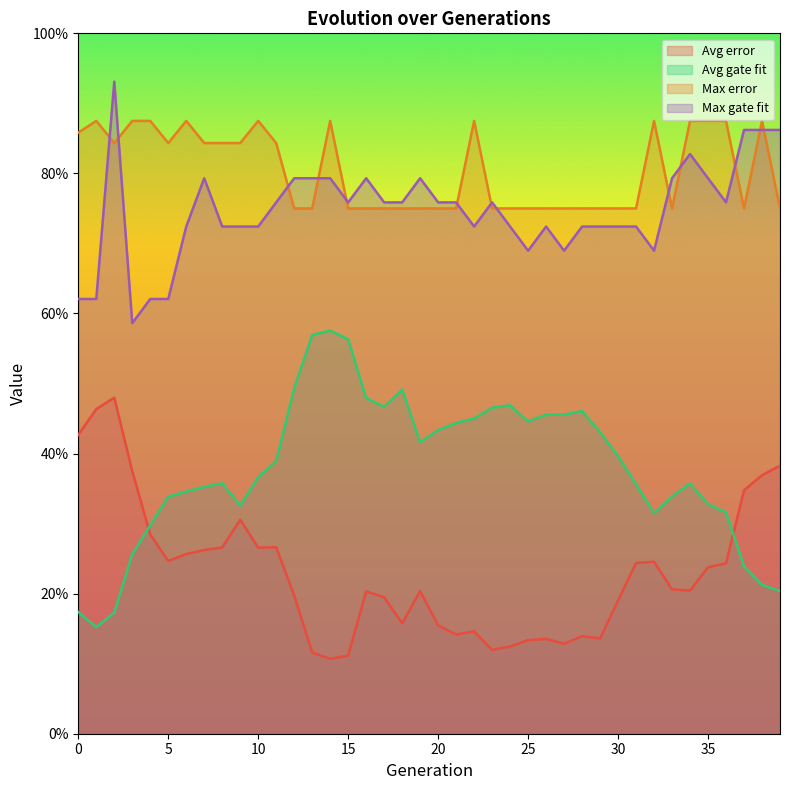

Reading left to right, what are all the values shown in this chart?

Avg error: 0=0.4	1=0.5	2=0.5	3=0.4	4=0.3	5=0.2	6=0.3	7=0.3	8=0.3	9=0.3	10=0.3	11=0.3	12=0.2	13=0.1	14=0.1	15=0.1	16=0.2	17=0.2	18=0.2	19=0.2	20=0.2	21=0.1	22=0.1	23=0.1	24=0.1	25=0.1	26=0.1	27=0.1	28=0.1	29=0.1	30=0.2	31=0.2	32=0.2	33=0.2	34=0.2	35=0.2	36=0.2	37=0.3	38=0.4	39=0.4
Avg gate fit: 0=0.2	1=0.2	2=0.2	3=0.3	4=0.3	5=0.3	6=0.3	7=0.4	8=0.4	9=0.3	10=0.4	11=0.4	12=0.5	13=0.6	14=0.6	15=0.6	16=0.5	17=0.5	18=0.5	19=0.4	20=0.4	21=0.4	22=0.5	23=0.5	24=0.5	25=0.4	26=0.5	27=0.5	28=0.5	29=0.4	30=0.4	31=0.4	32=0.3	33=0.3	34=0.4	35=0.3	36=0.3	37=0.2	38=0.2	39=0.2
Max error: 0=0.9	1=0.9	2=0.8	3=0.9	4=0.9	5=0.8	6=0.9	7=0.8	8=0.8	9=0.8	10=0.9	11=0.8	12=0.8	13=0.8	14=0.9	15=0.8	16=0.8	17=0.8	18=0.8	19=0.8	20=0.8	21=0.8	22=0.9	23=0.8	24=0.8	25=0.8	26=0.8	27=0.8	28=0.8	29=0.8	30=0.8	31=0.8	32=0.9	33=0.8	34=0.9	35=0.9	36=0.9	37=0.8	38=0.9	39=0.8
Max gate fit: 0=0.6	1=0.6	2=0.9	3=0.6	4=0.6	5=0.6	6=0.7	7=0.8	8=0.7	9=0.7	10=0.7	11=0.8	12=0.8	13=0.8	14=0.8	15=0.8	16=0.8	17=0.8	18=0.8	19=0.8	20=0.8	21=0.8	22=0.7	23=0.8	24=0.7	25=0.7	26=0.7	27=0.7	28=0.7	29=0.7	30=0.7	31=0.7	32=0.7	33=0.8	34=0.8	35=0.8	36=0.8	37=0.9	38=0.9	39=0.9